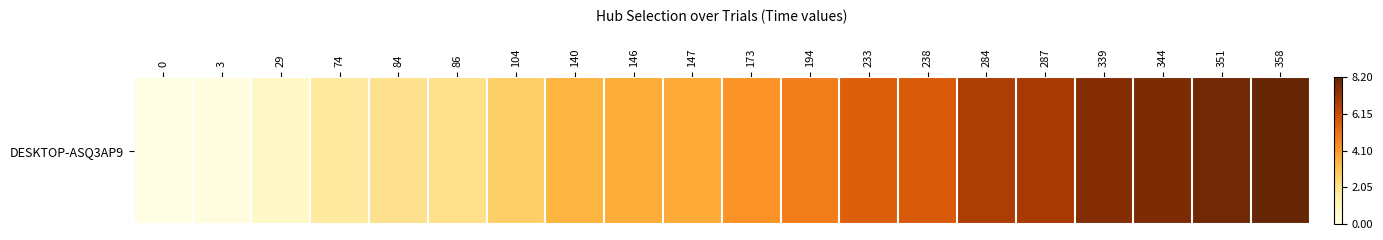

The value at 29 is 0.5. True or false?

False